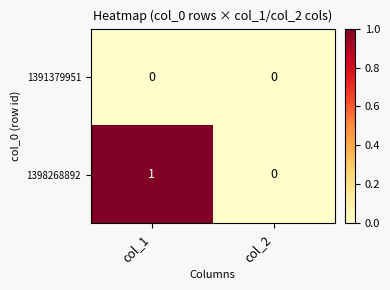

Reading left to right, extract all data points from this chart.

1391379951: 0	0
1398268892: 1	0